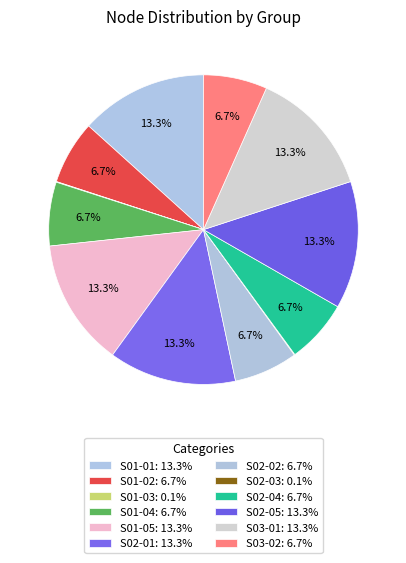

What percentage is the S02-05 slice, to the nearest percent?

13%